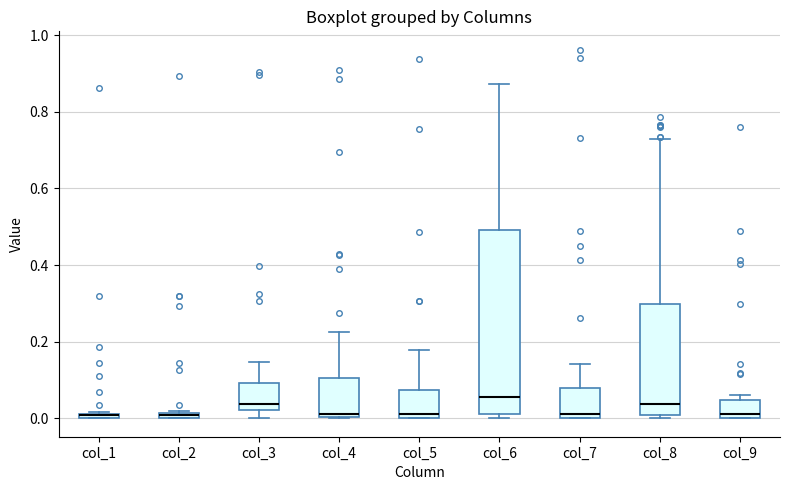

Which box is the tallest, from its lower edge to its upper edge?

col_6